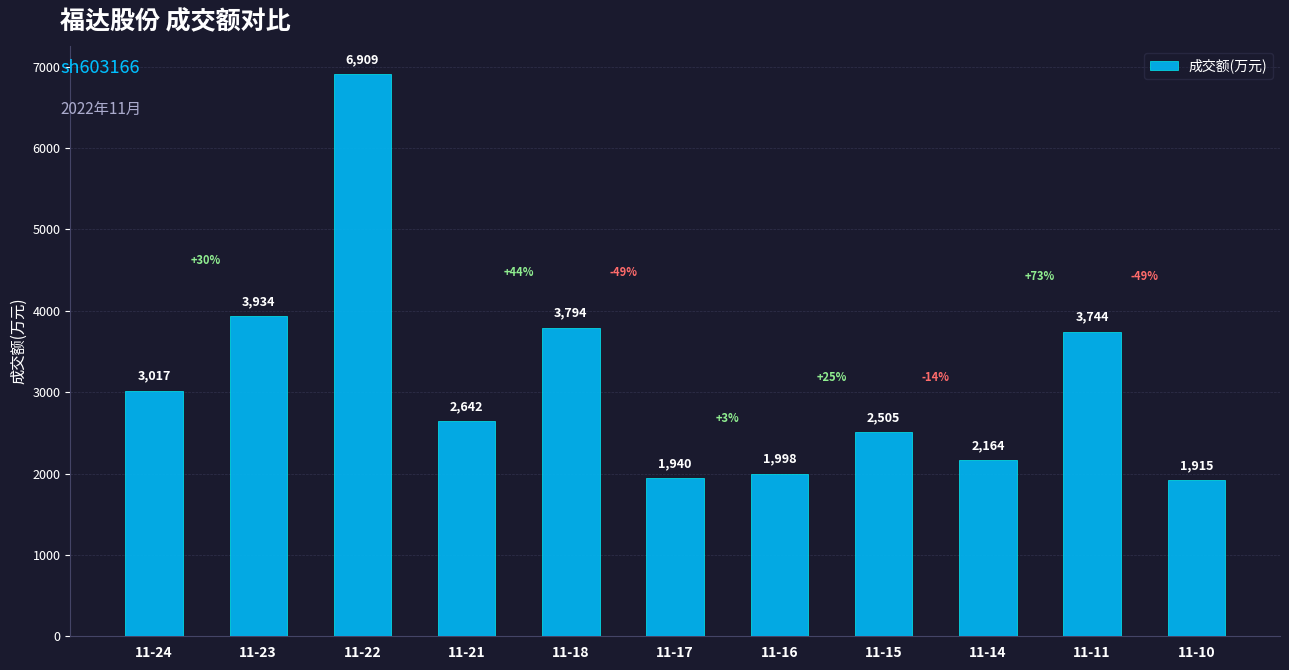

List the labels in order of value, smallest first.

11-10, 11-17, 11-16, 11-14, 11-15, 11-21, 11-24, 11-11, 11-18, 11-23, 11-22